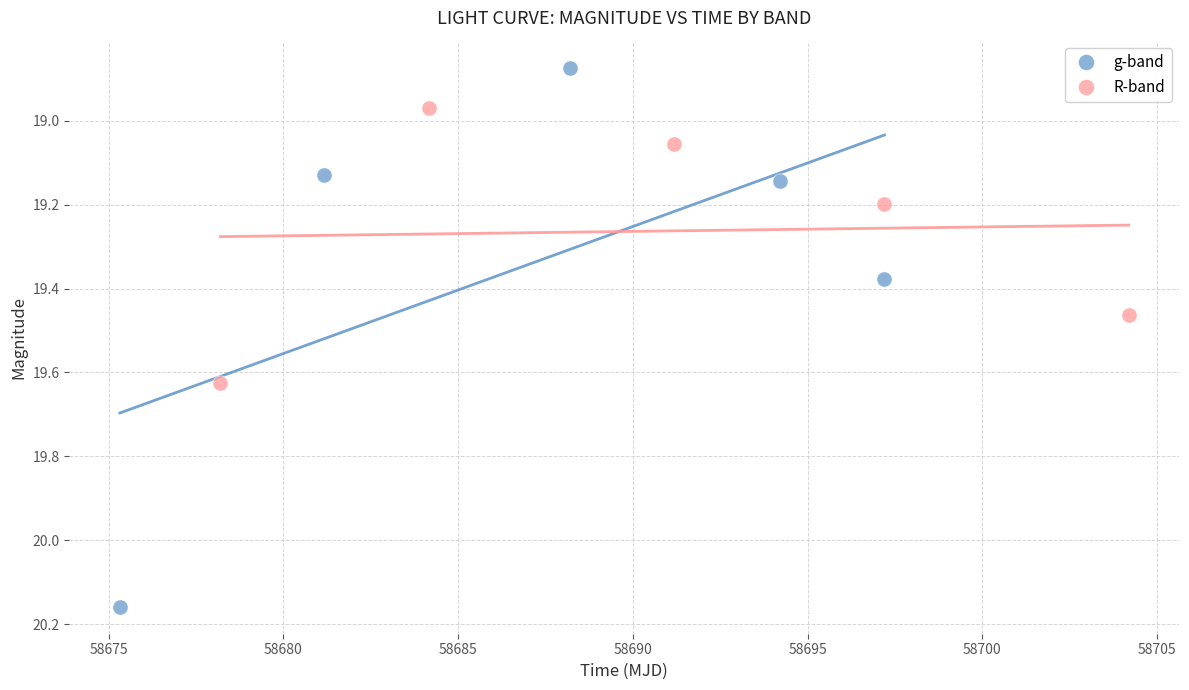

Which series contains the highest Y value?

g-band